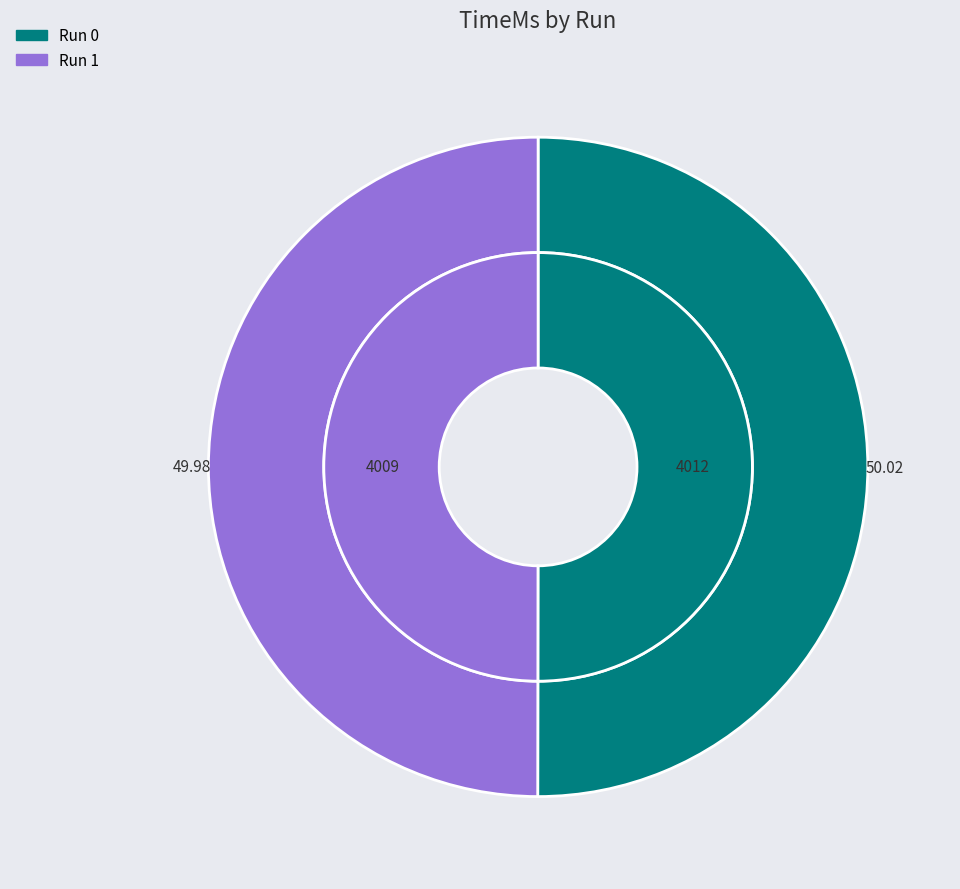

The 1 slice represents 50% of the pie. True or false?

True